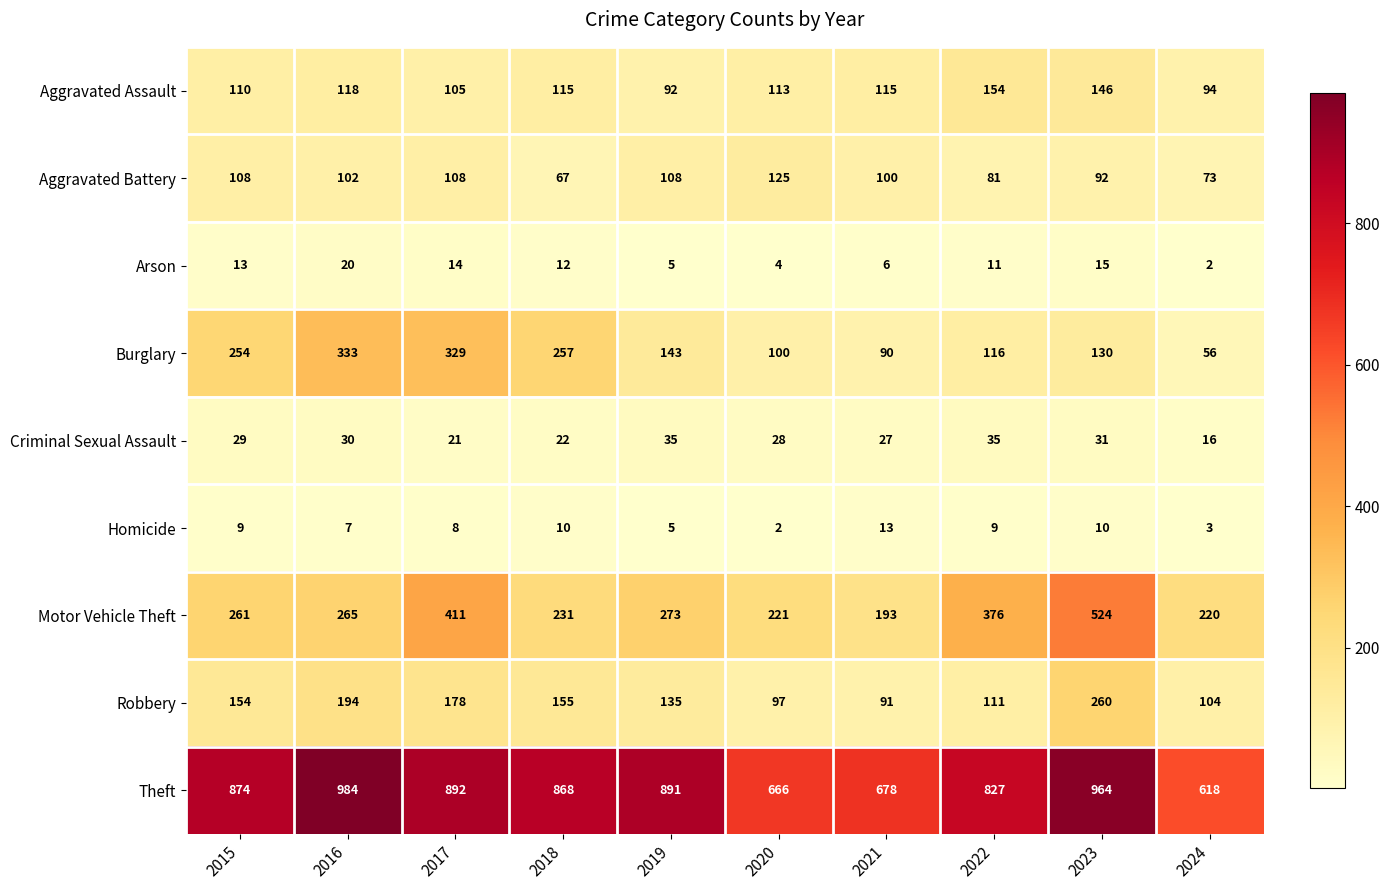

List the series in order of their peak value, lowest first.

Homicide, Arson, Criminal Sexual Assault, Aggravated Battery, Aggravated Assault, Robbery, Burglary, Motor Vehicle Theft, Theft